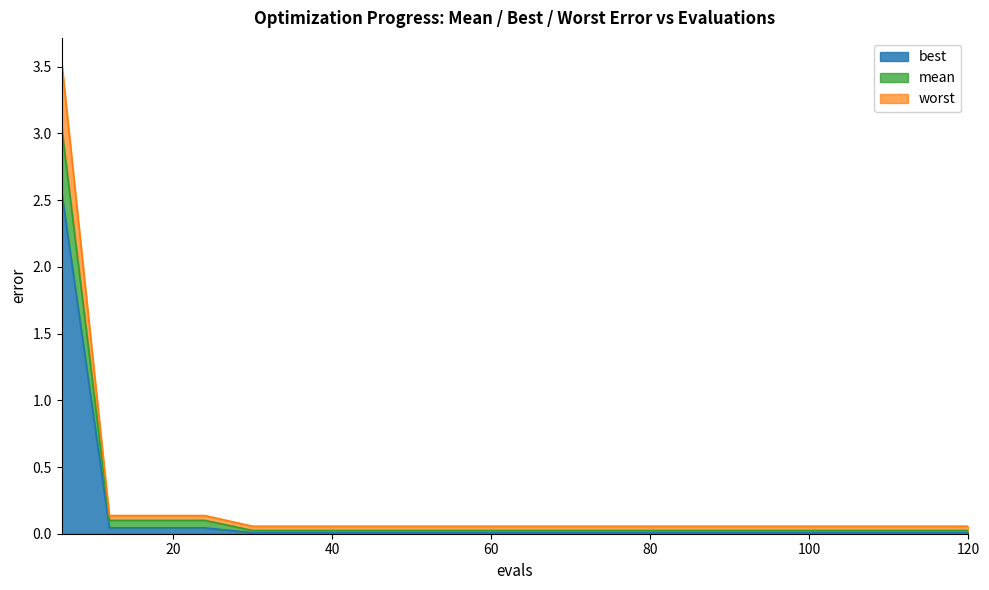

What are all the series names shown in the legend?

best, mean, worst